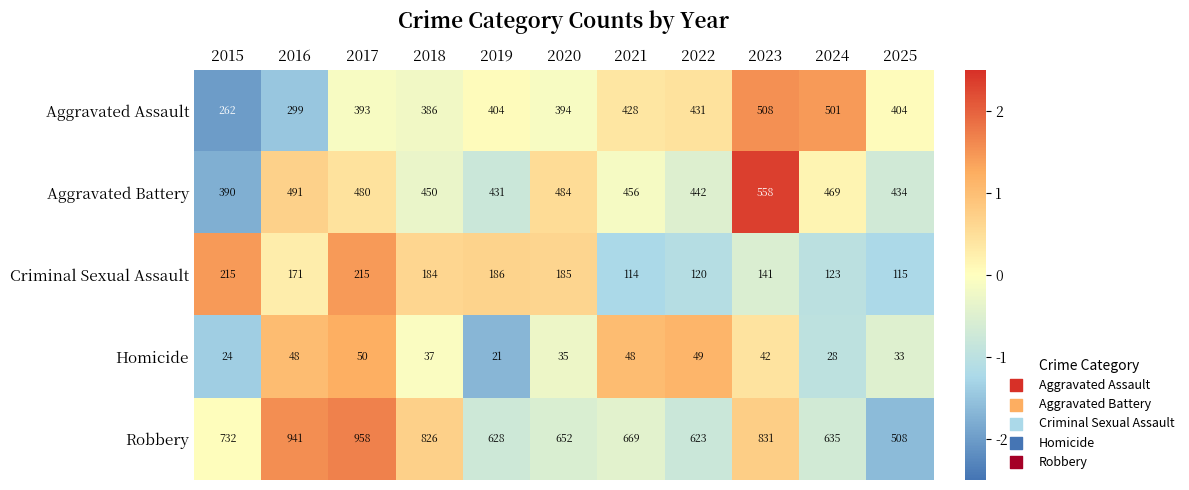

True or false: Aggravated Battery has a value of 456 at 2021.

True